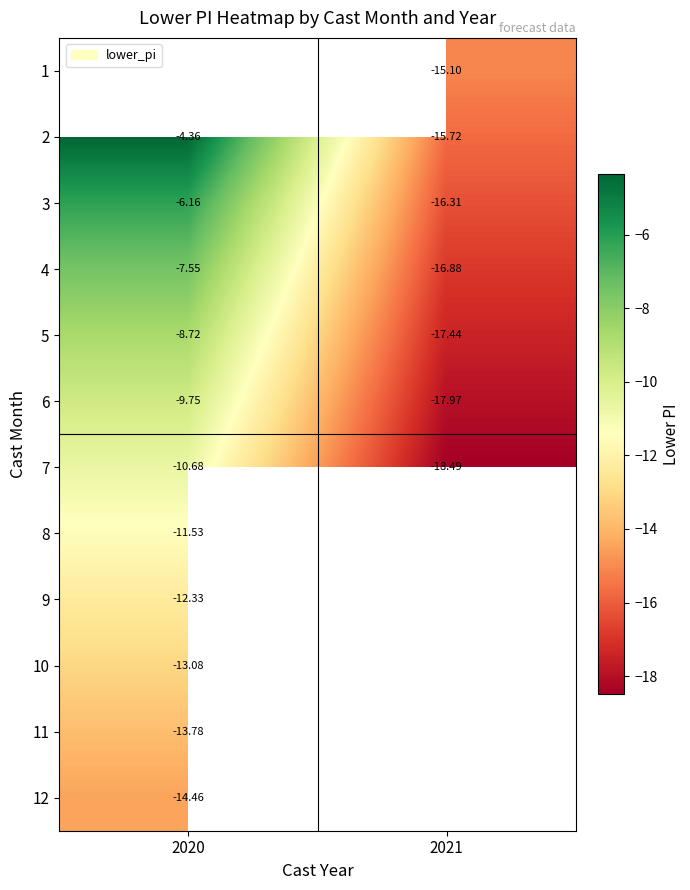

Count the number of data series in this chart.

12